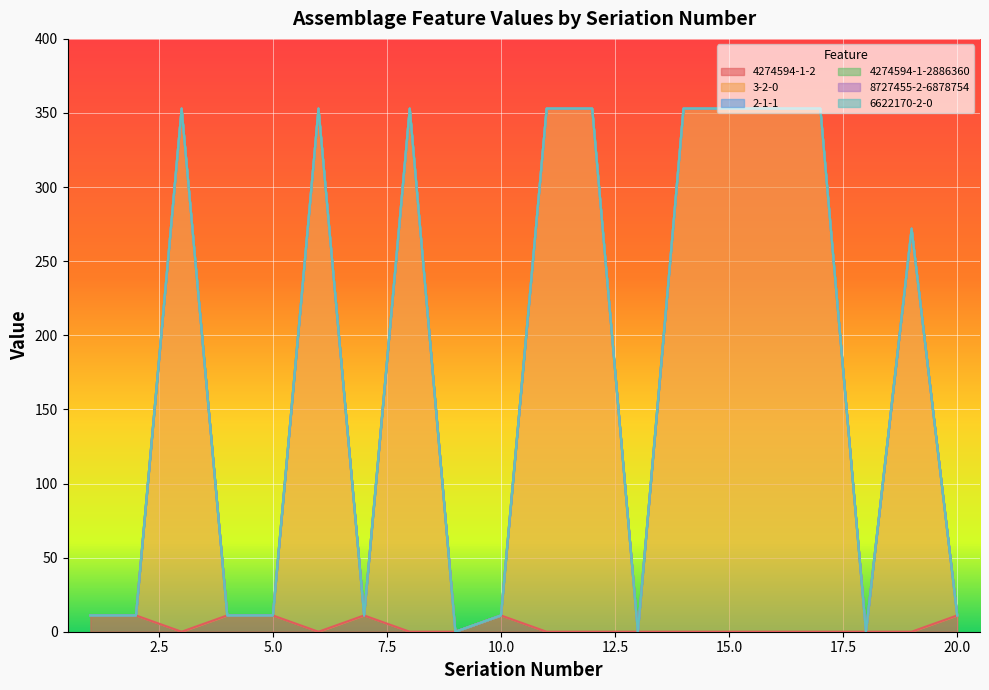

What are all the series names shown in the legend?

4274594-1-2, 3-2-0, 2-1-1, 4274594-1-2886360, 8727455-2-6878754, 6622170-2-0